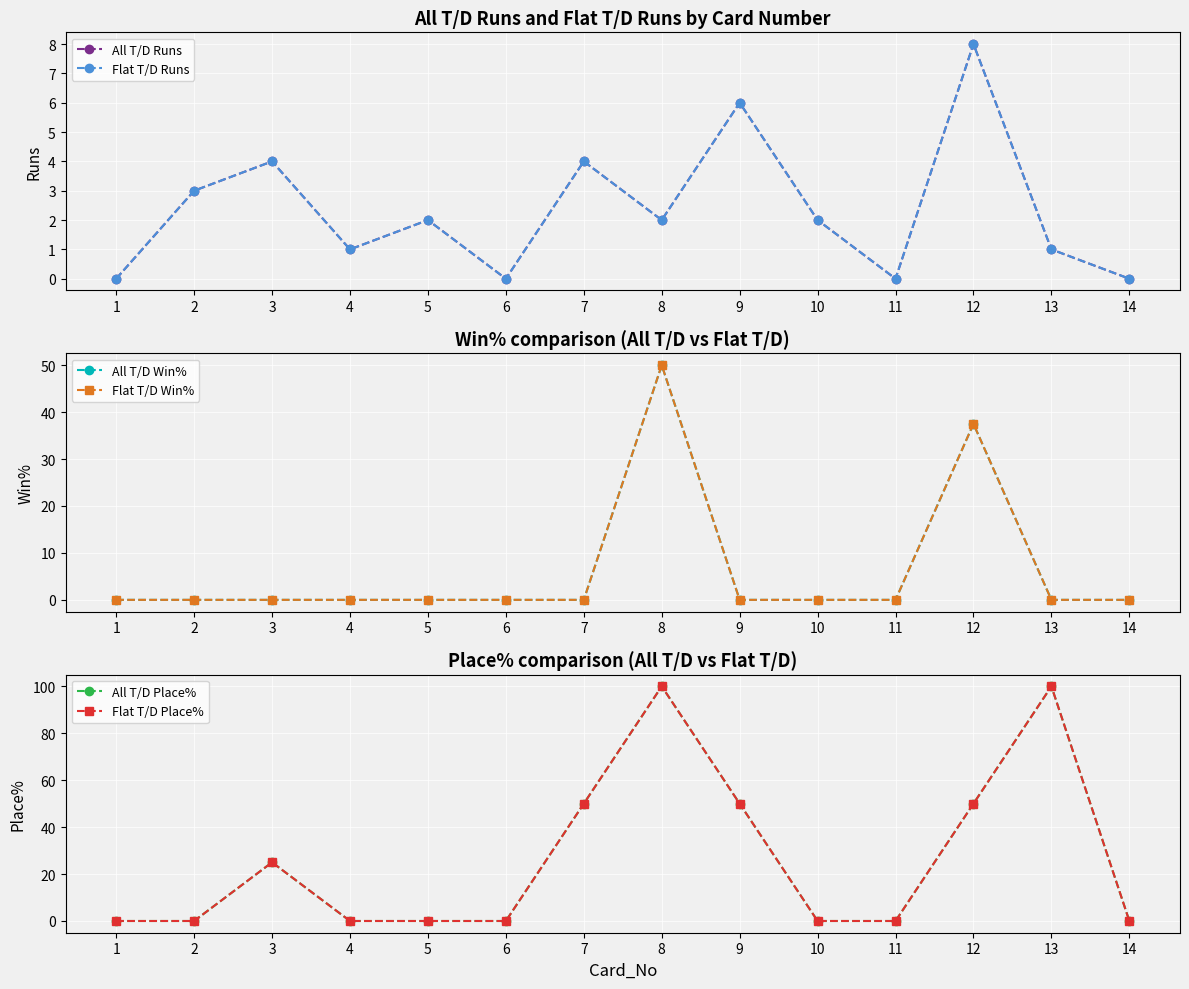

In Flat T/D Runs, how many points are lower than both neighbors (excluding endpoints)?

4